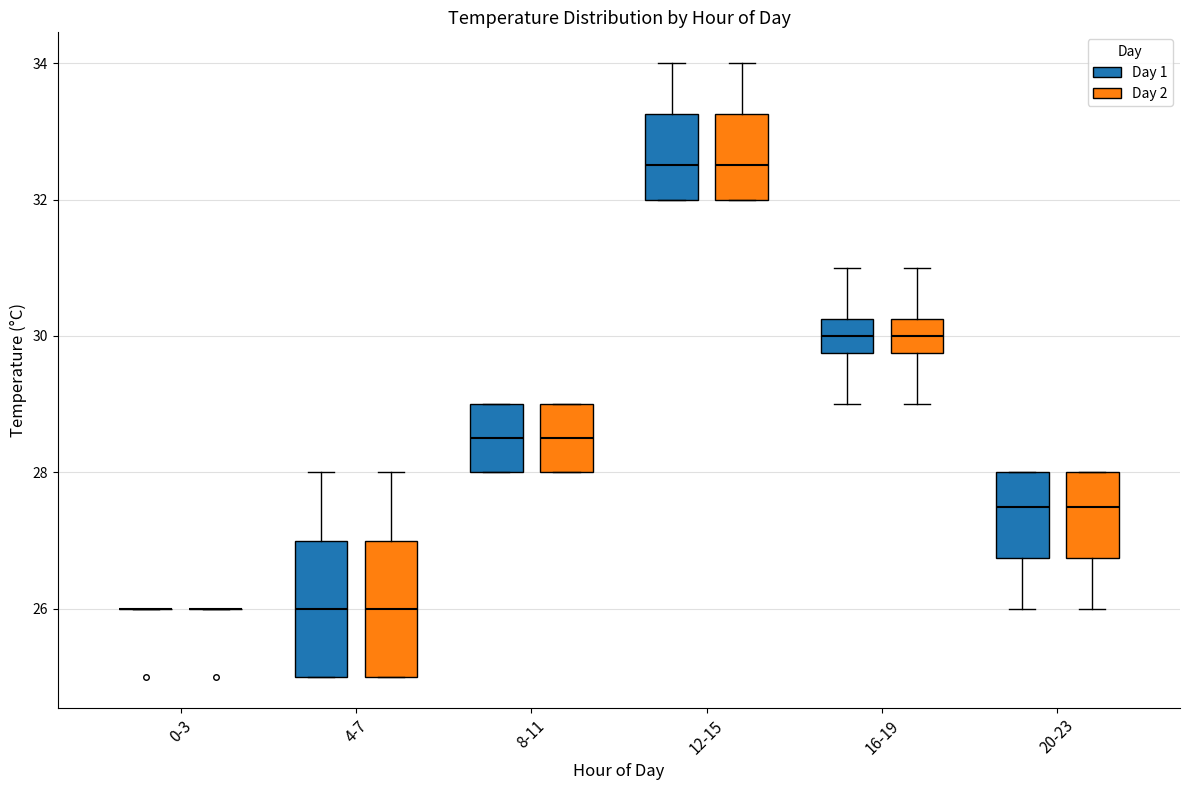

Where does the median line of the box for 4-7 (Day 1) sit on the y-axis? The values are not printed on the chart, so give them approximately, as read against the axis.

26.0